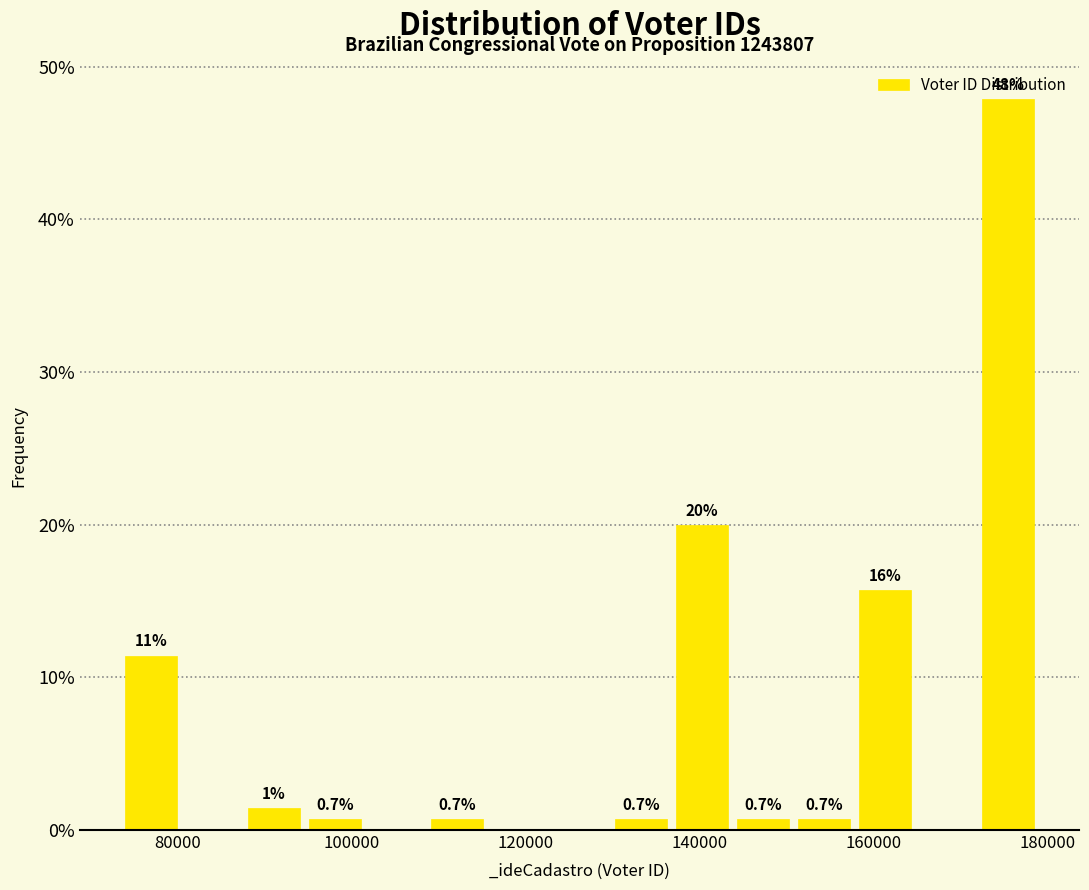

Read against the x-axis, roughly where is the centre of the tallest bar?

176000